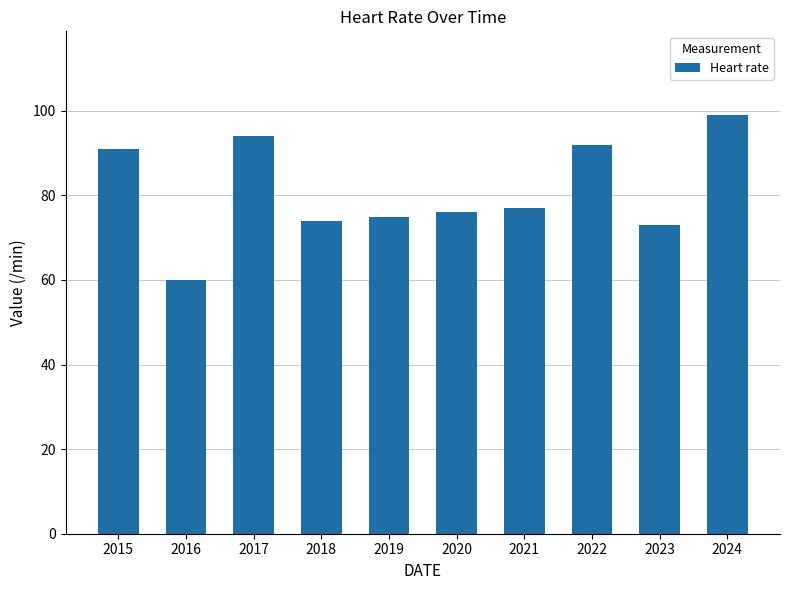

Does the chart contain stacked bars?

No